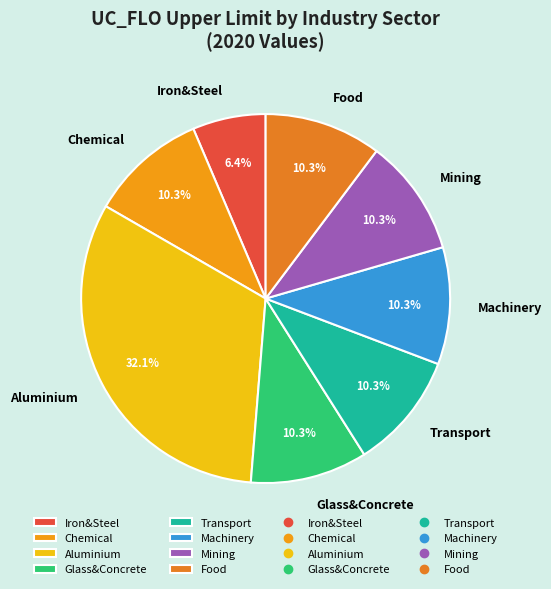

Between Chemical and Iron&Steel, which is larger?

Chemical